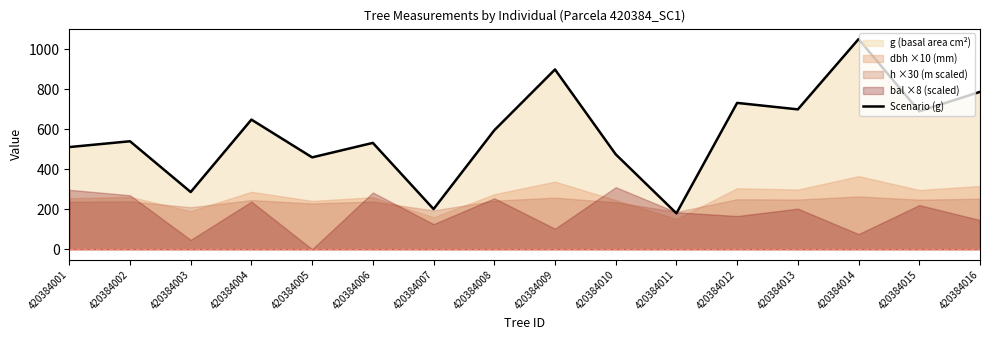

What is the sum of the values at 420384006 and 420384001?

1043.7